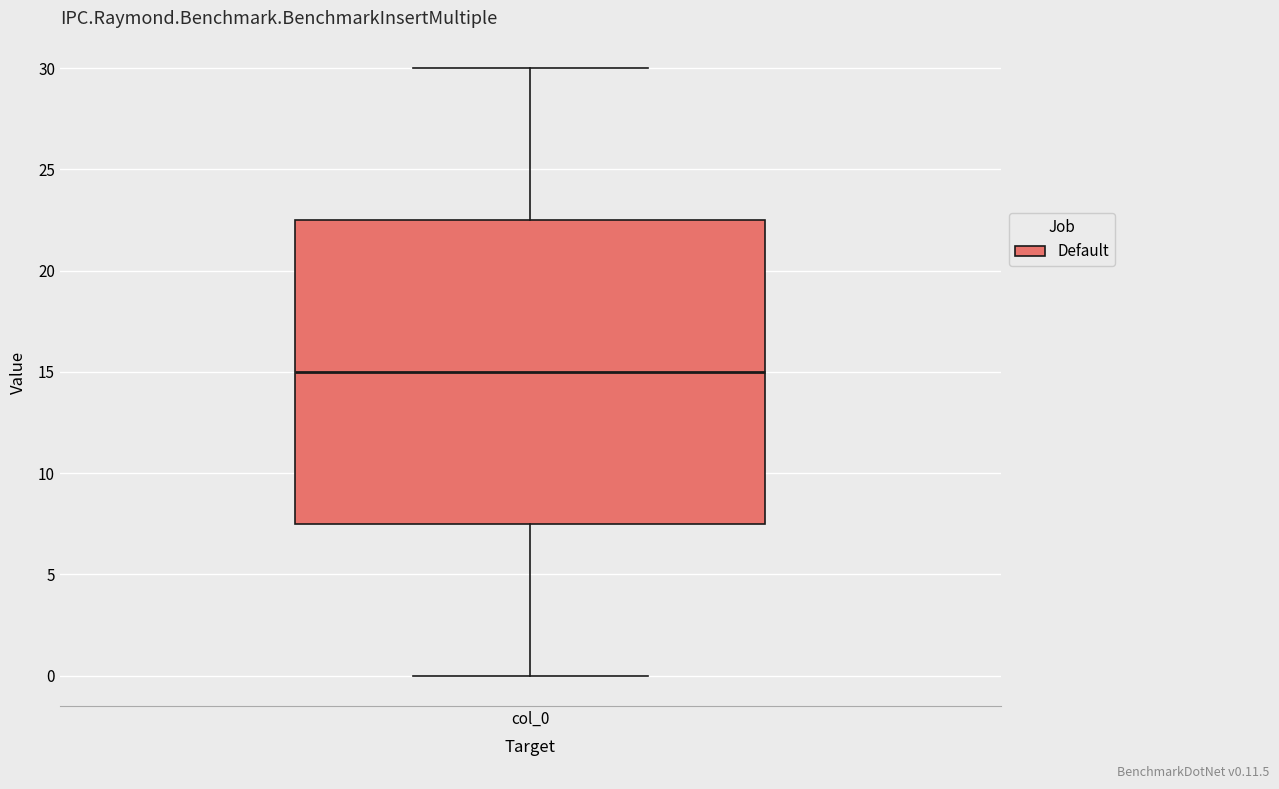

Read this box plot against the y-axis: the position of the median line, the range covered by the box, and the ends of both whiskers. The values are not printed on the chart, so give them approximately, as read against the axis.

median 15.0, box 7.5 to 22.5, whiskers 0.0 to 30.0